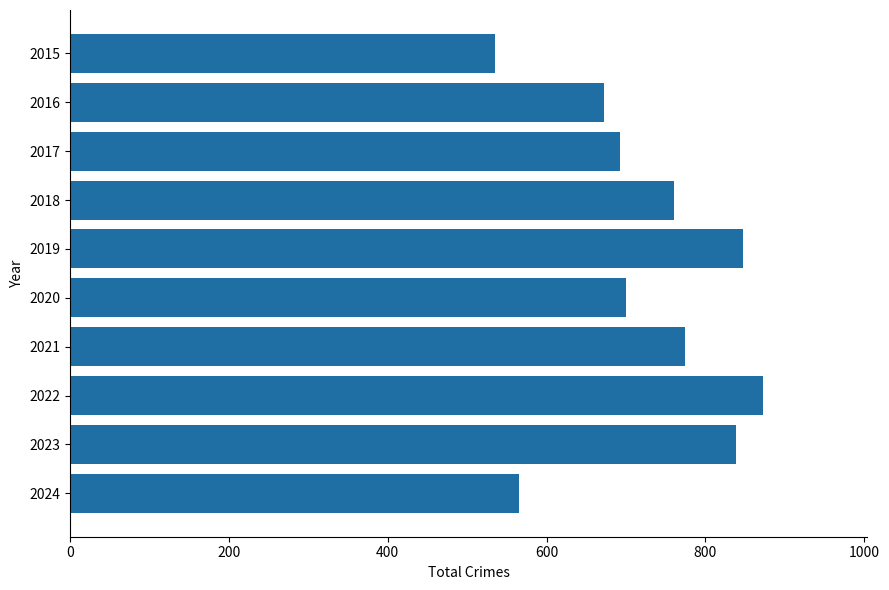

The chart shows a value of 313 at 2021. True or false?

False